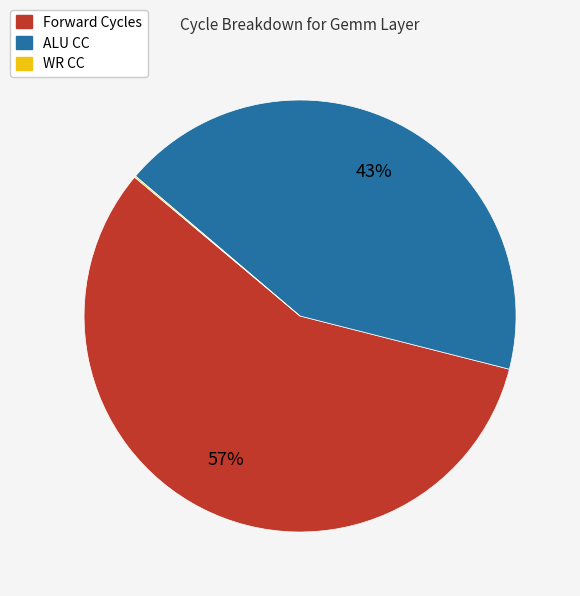

What is the majority slice?

Forward Cycles